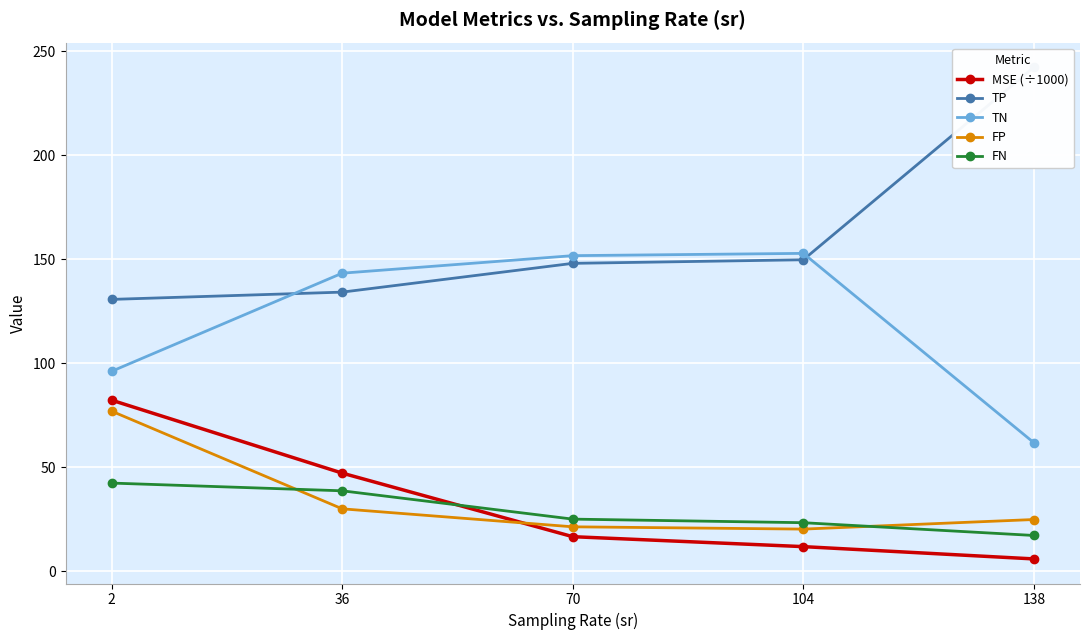

What is the difference between the highest and lowest values at 2?

88.4